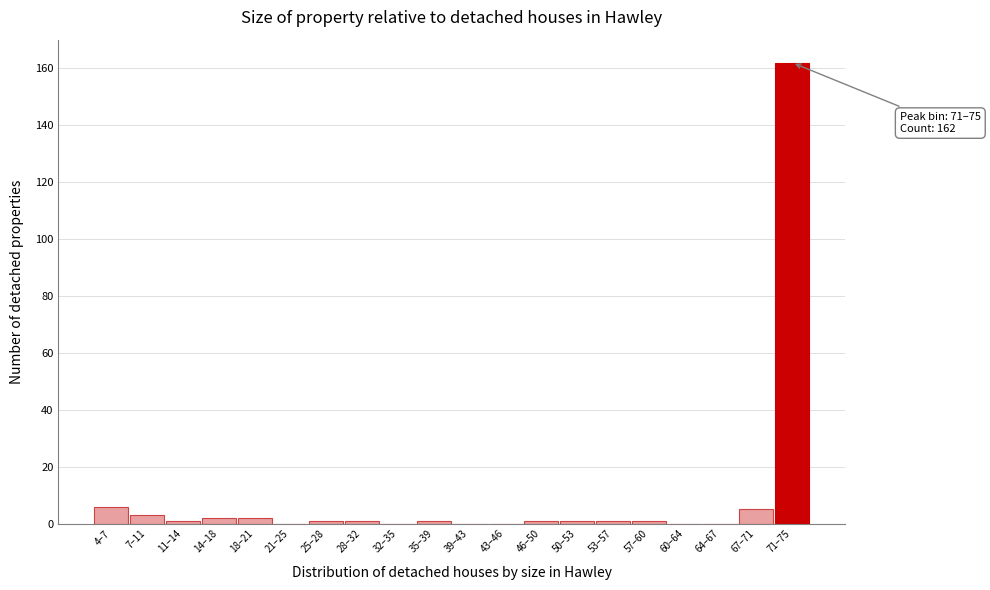

Reading left to right, transcribe all the data shown in this chart.

4–7=6	7–11=3	11–14=1	14–18=2	18–21=2	21–25=0	25–28=1	28–32=1	32–35=0	35–39=1	39–43=0	43–46=0	46–50=1	50–53=1	53–57=1	57–60=1	60–64=0	64–67=0	67–71=5	71–75=162